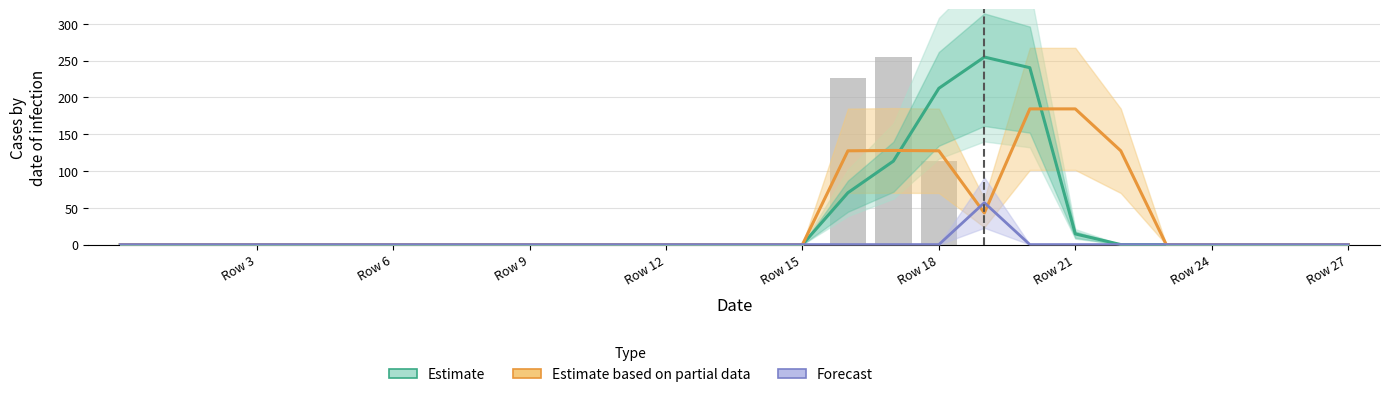

True or false: Estimate based on partial data has a value of 0.0 at Row 27.

True